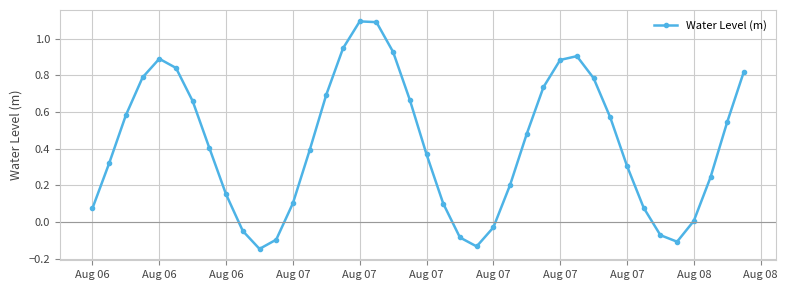

What is the maximum value shown in the chart?

1.1